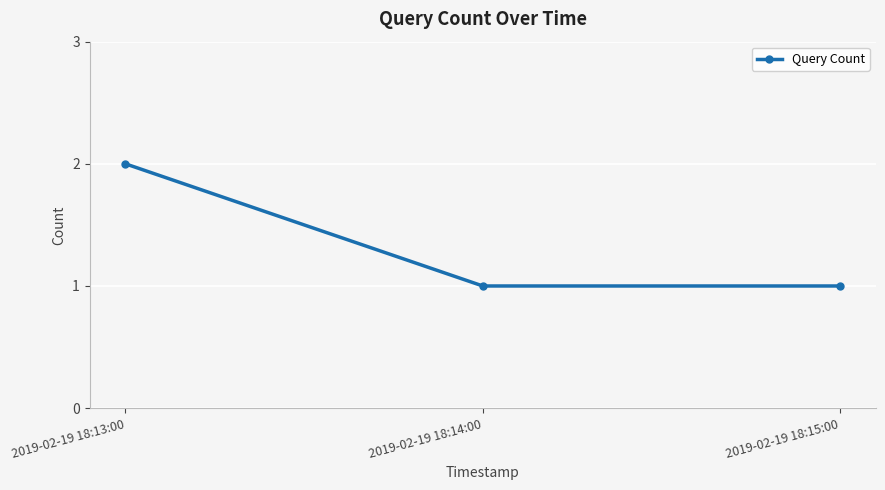

True or false: the data shows 1 at 2019-02-19 18:15:00.

True